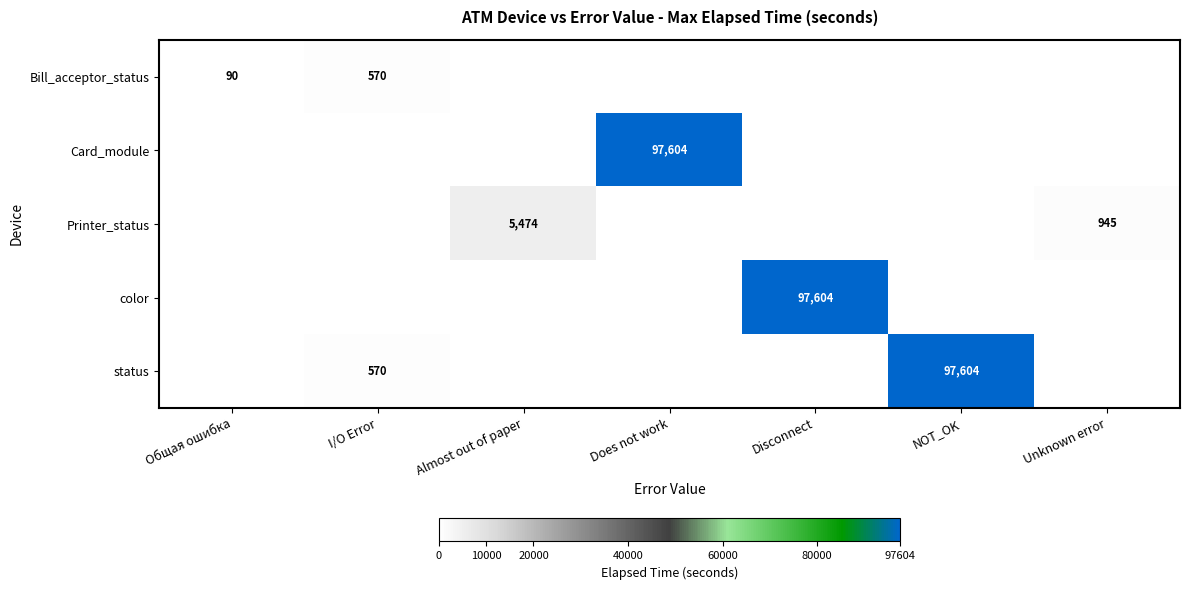

The value of status at I/O Error is 570. True or false?

True